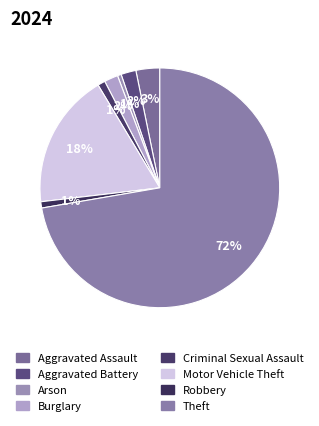

Does any single category account for the majority?

Yes